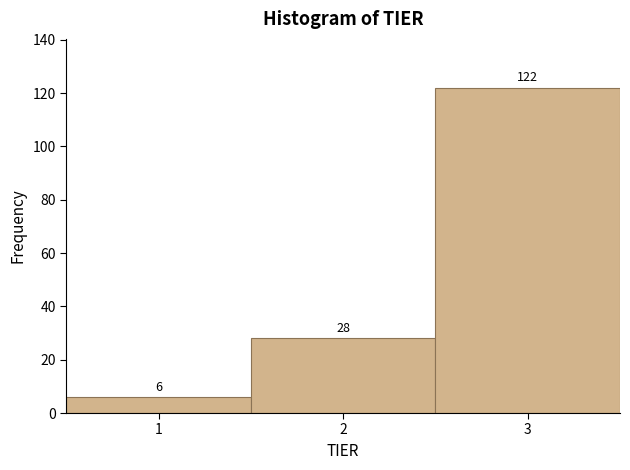

Reading left to right, list every bar in this chart as the range it spans on the x-axis followed by its height.

0.5 to 1.5: 6
1.5 to 2.5: 28
2.5 to 3.5: 122